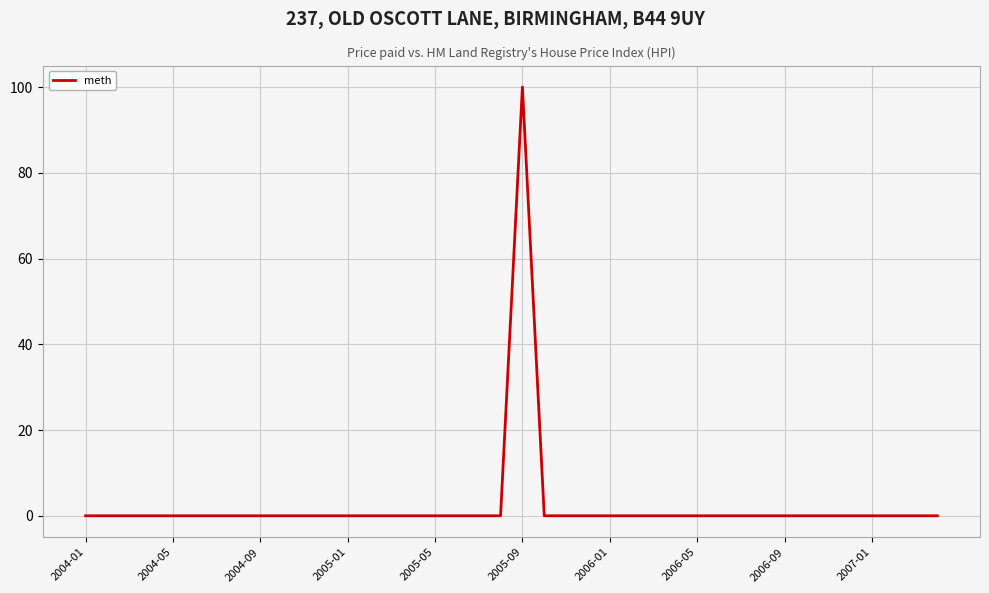

What is the difference between the maximum and minimum values?

100